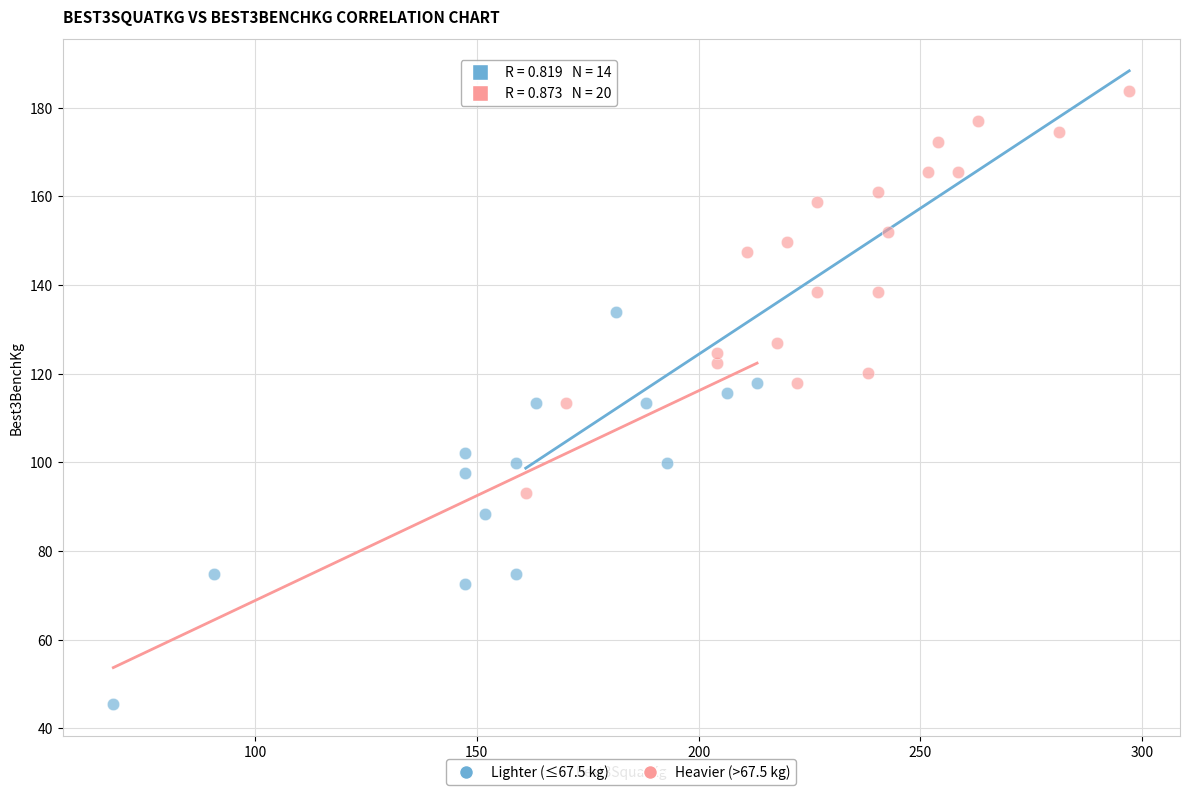

Which series contains the lowest Y value?

Lighter (≤67.5 kg)